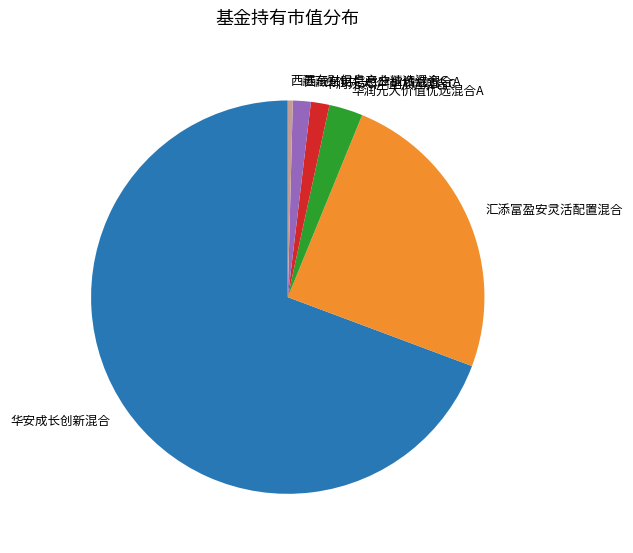

Does 华安成长创新混合 account for over 50% of the chart?

Yes